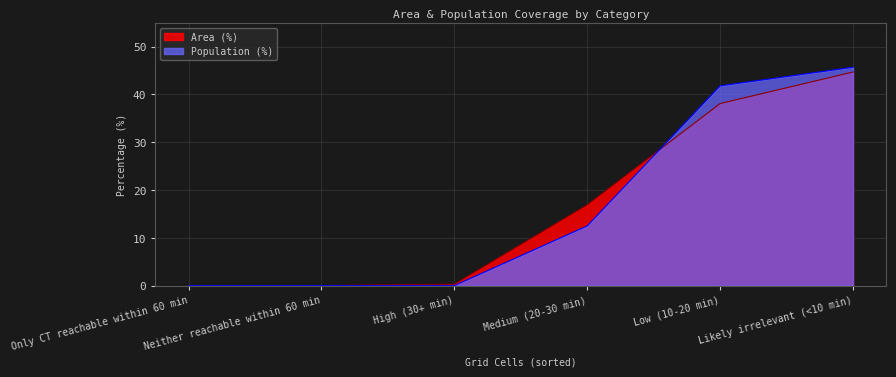

At which category is the sum across all series the highest?

Likely irrelevant (<10 min)